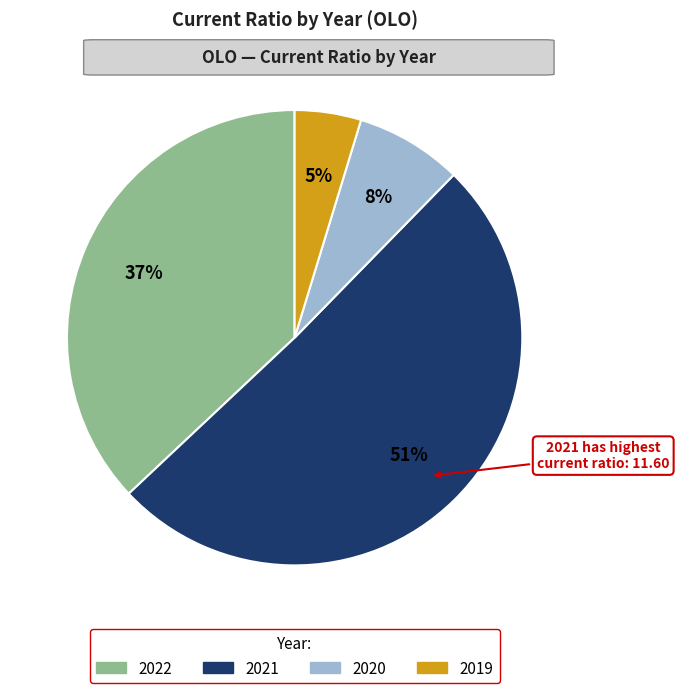

Which has a higher value, 2021 or 2022?

2021